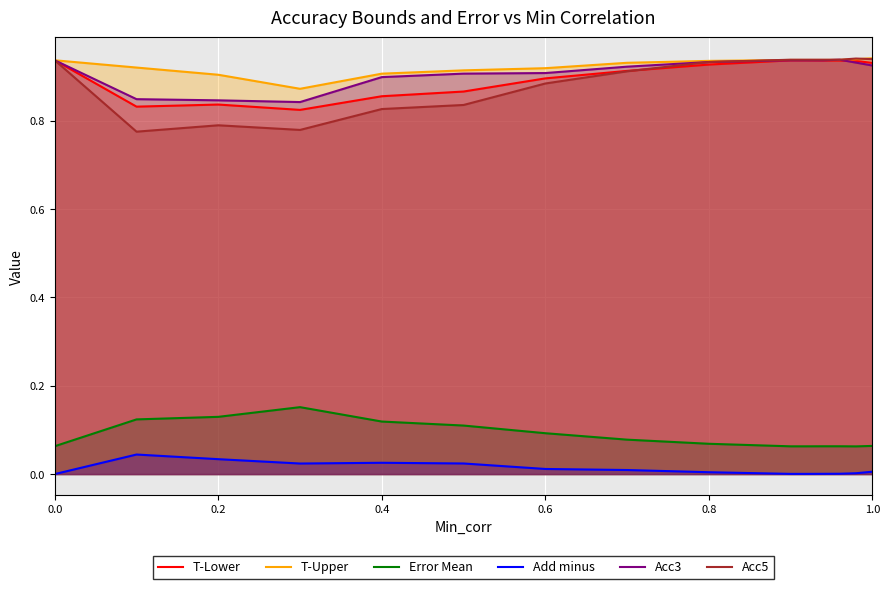

Which series has the largest range (max minus min)?

Acc5